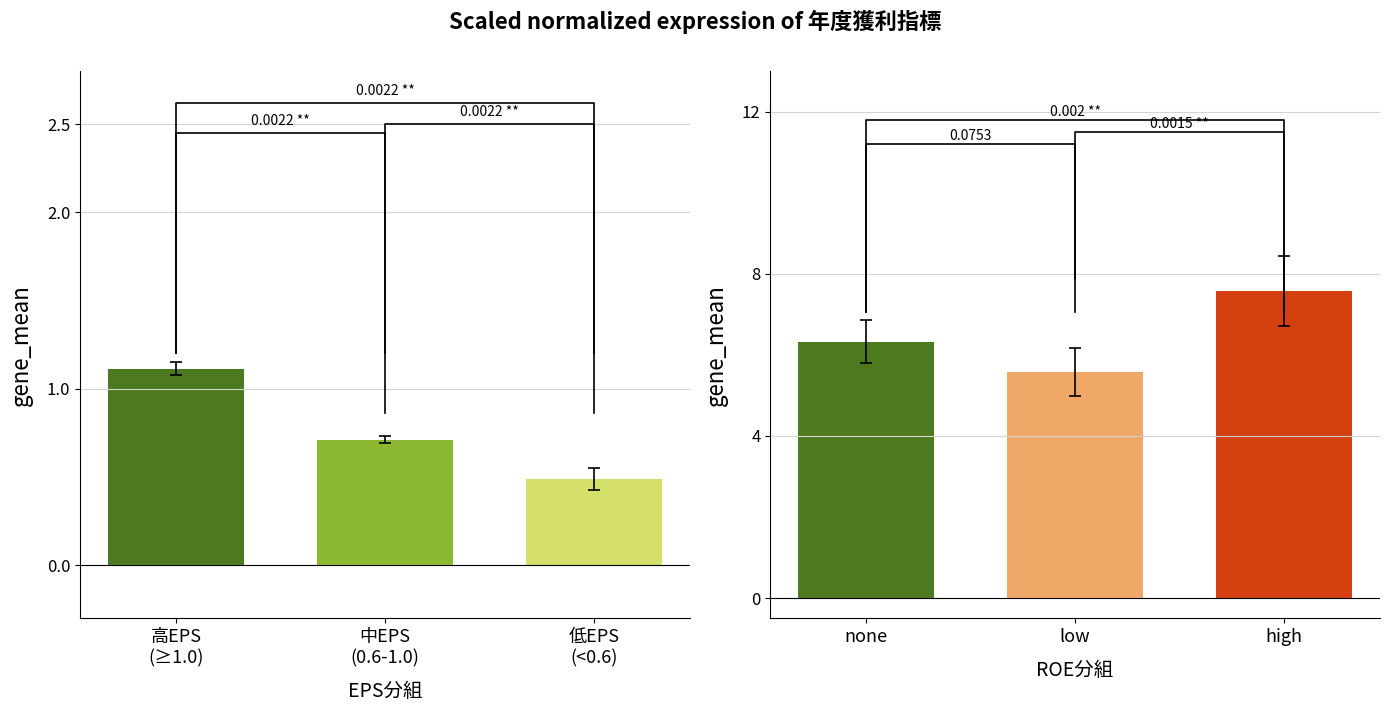

Which series has the largest range (max minus min)?

ROE(%)